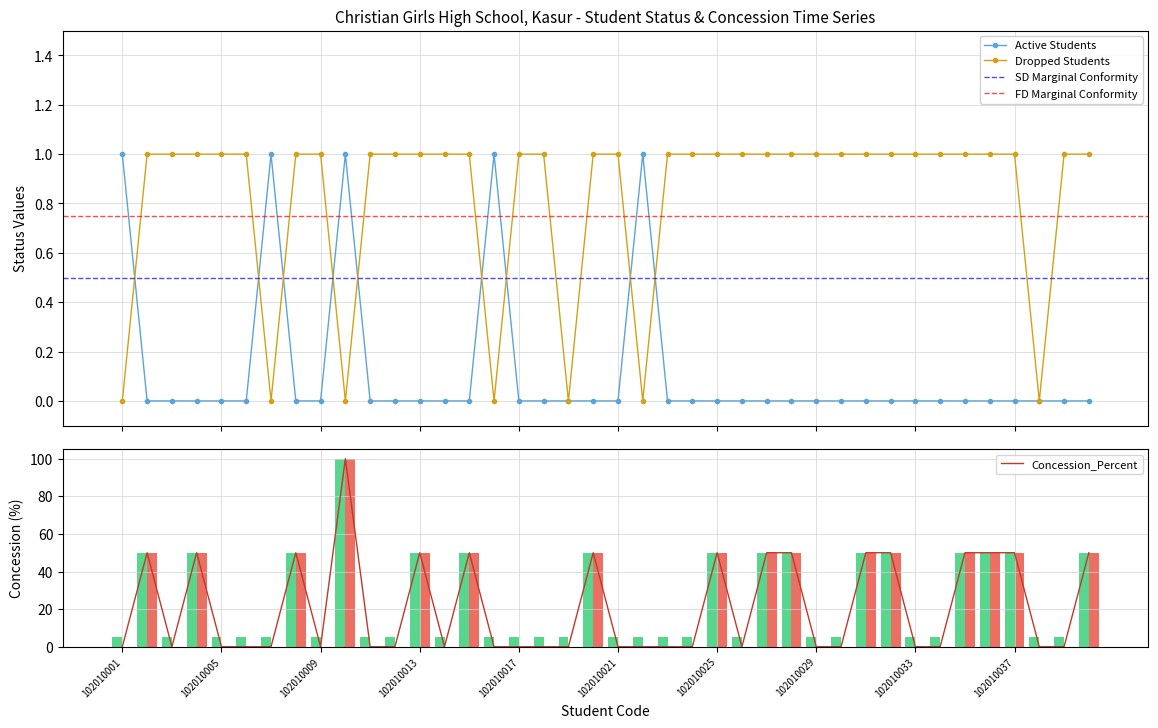

Is the value of Dropped Students at 102010019 greater than the value of Concession_Percent at 102010040?

No